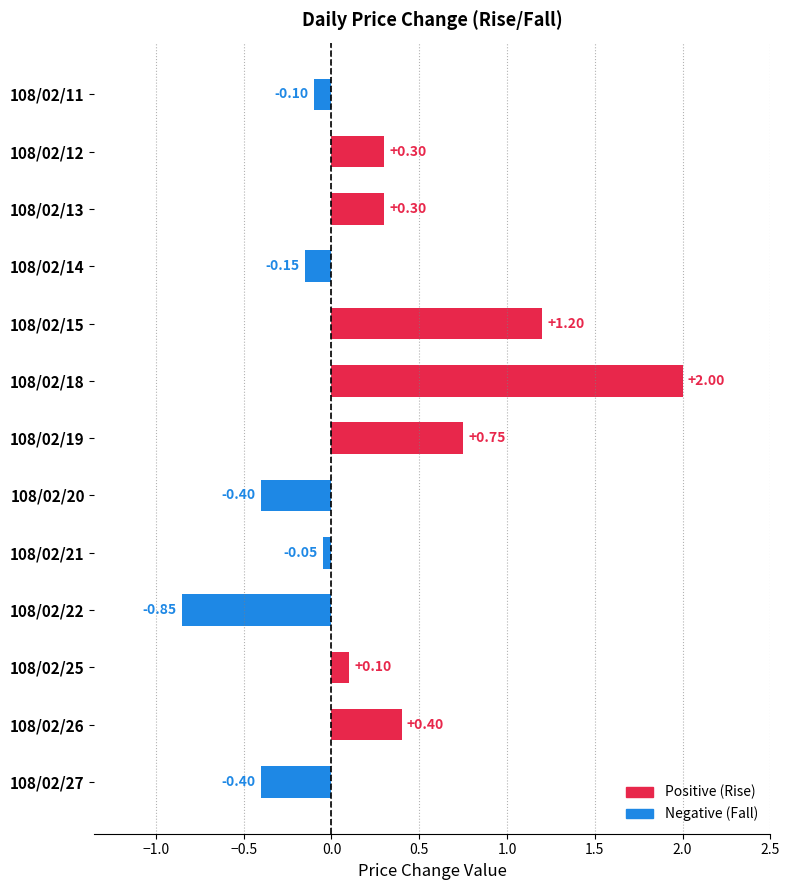

At which category does the chart reach its minimum across all series?

108/02/22